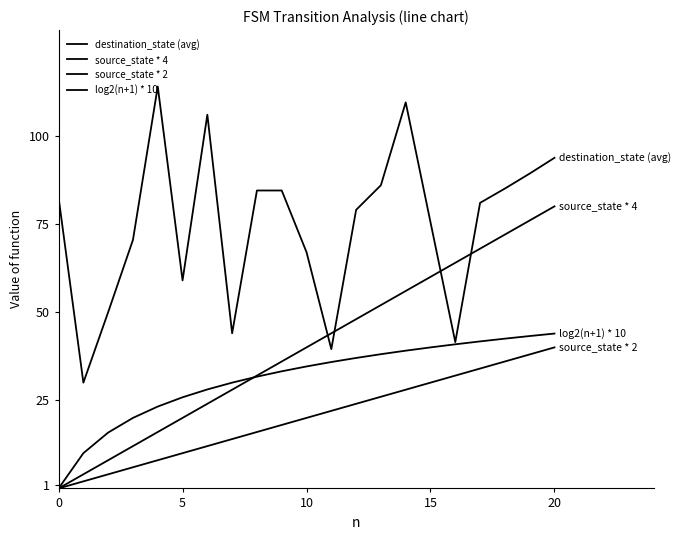

Does the chart display data point markers on the line(s)?

No